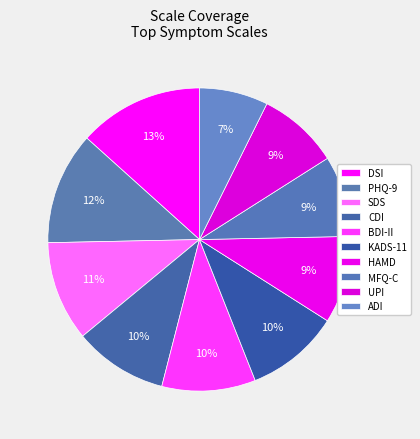

How many segments does this pie chart have?

10